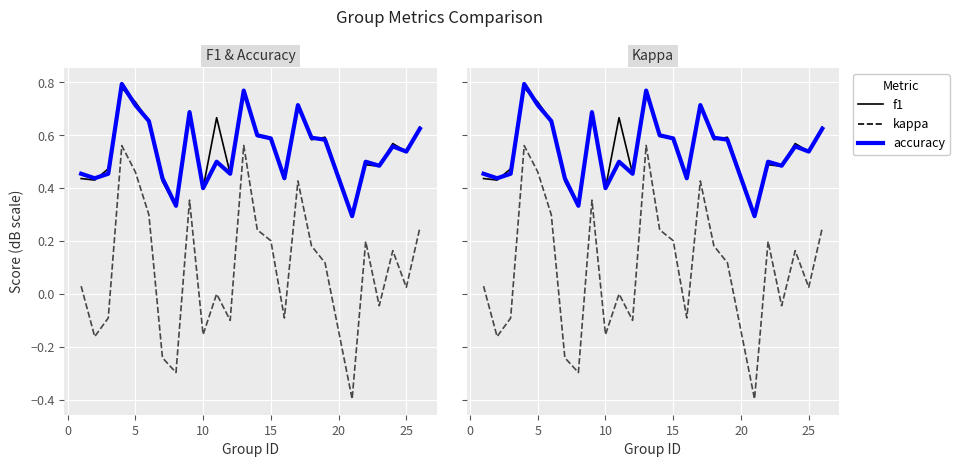

Which series has the largest total across all categories?

f1